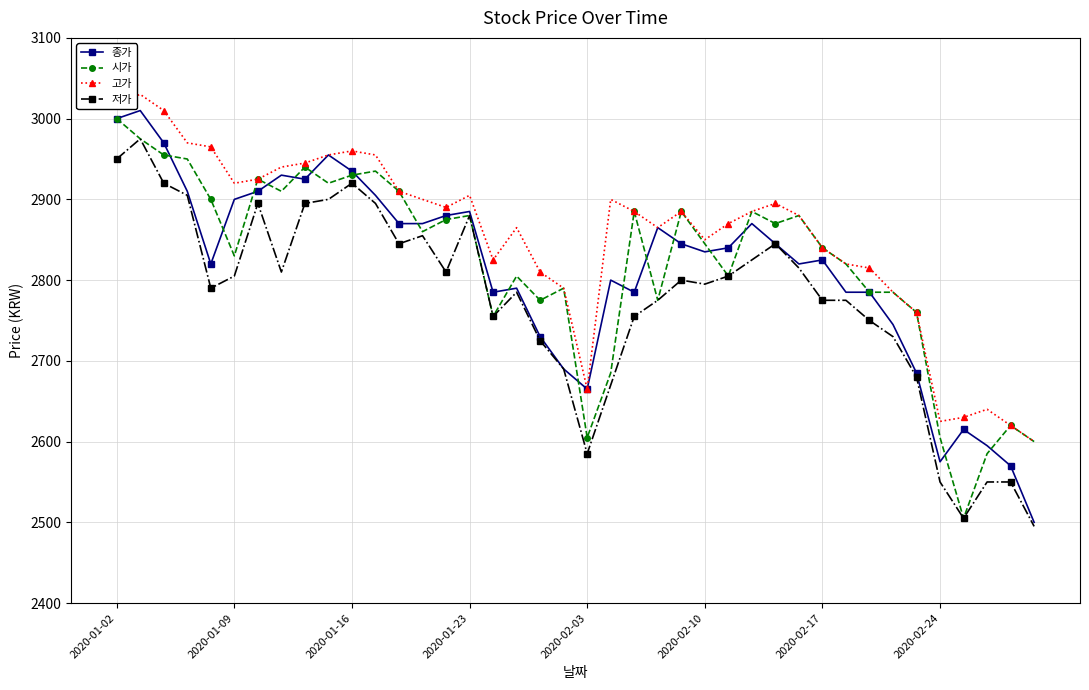

How many distinct data groups are displayed?

4